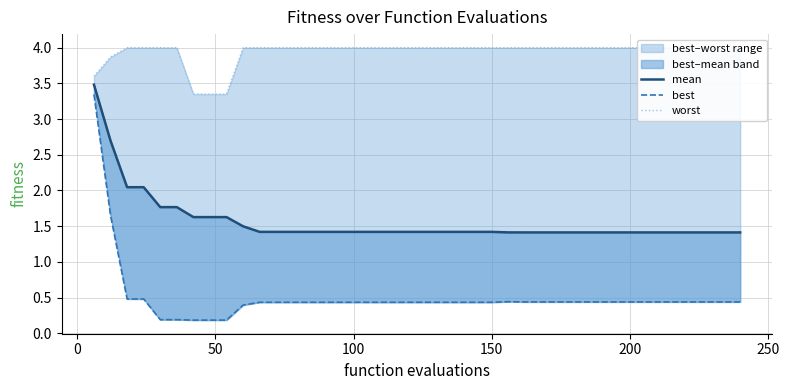

What is the approximate value of worst at 150?

4.0